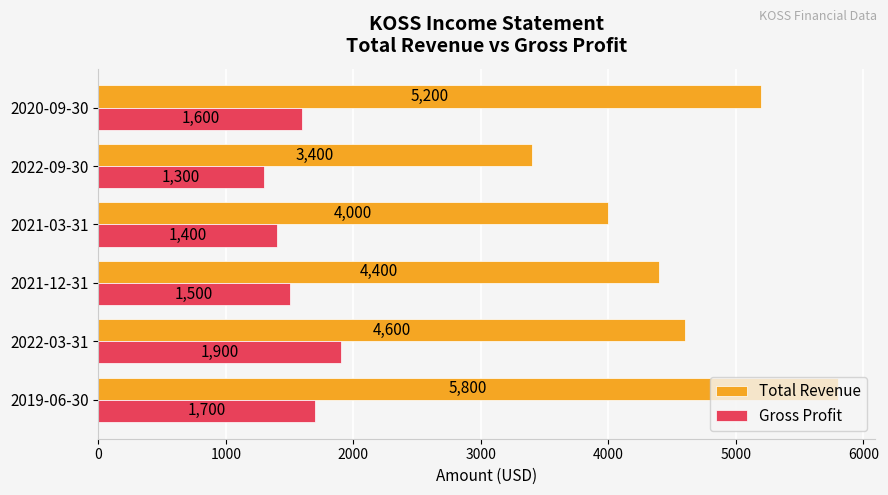

Which series has the largest range (max minus min)?

Total Revenue